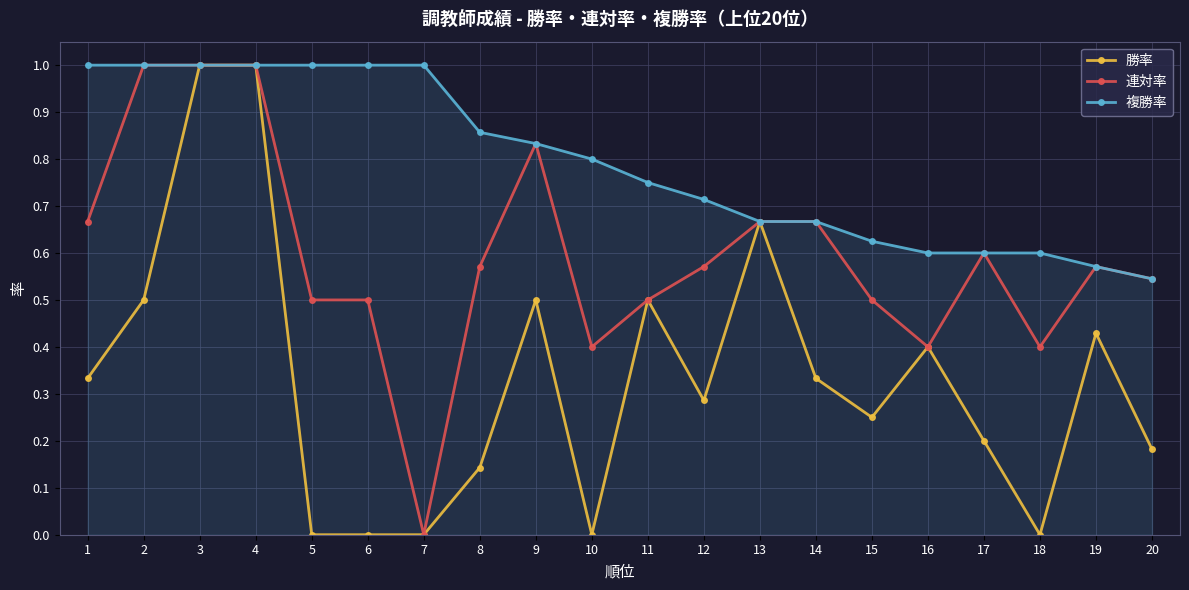

How many distinct data groups are displayed?

3